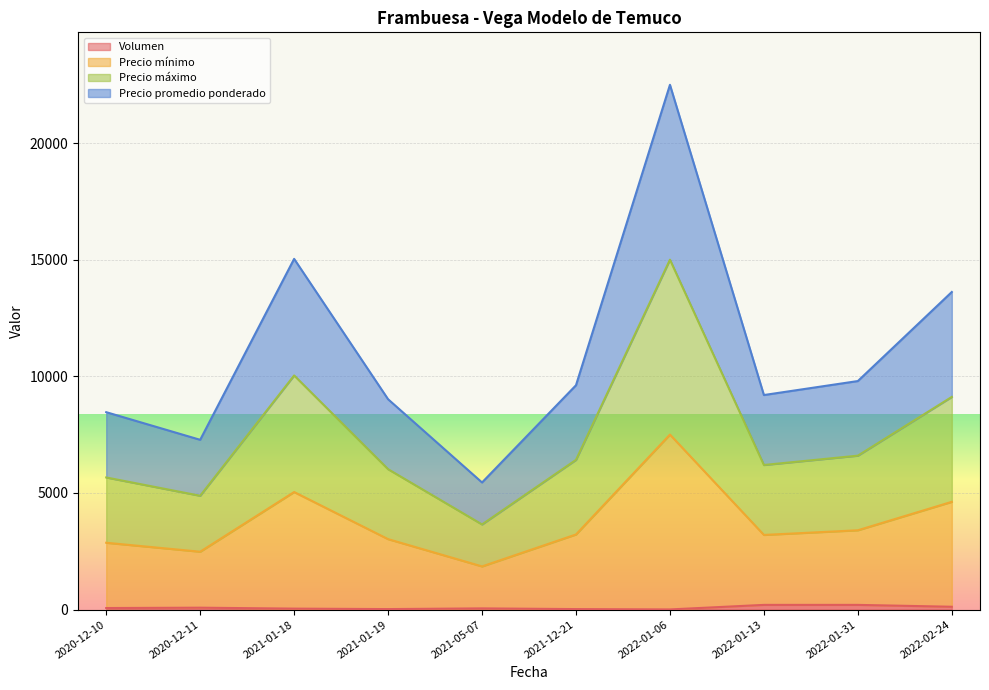

The value of Volumen at 2021-01-19 is 20. True or false?

True